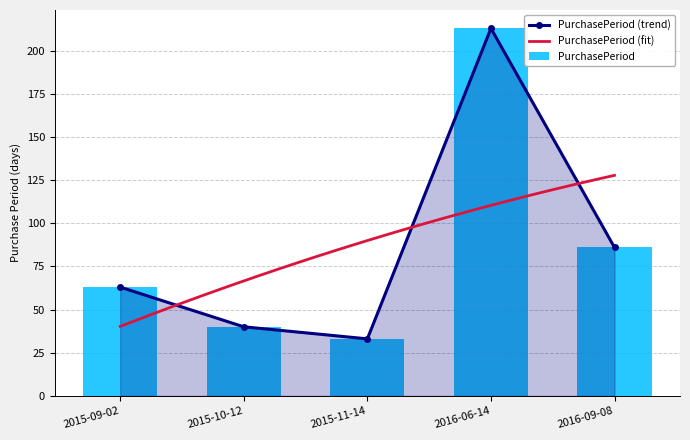

What is the difference between the maximum and minimum values?

180